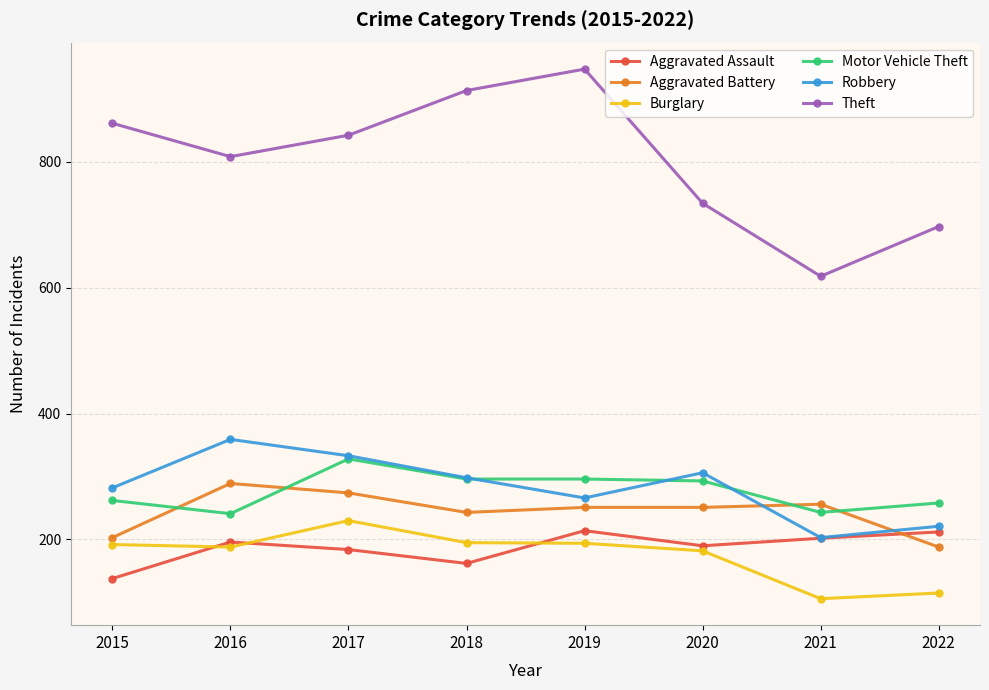

At how many categories does at least one series exceed 452?

8